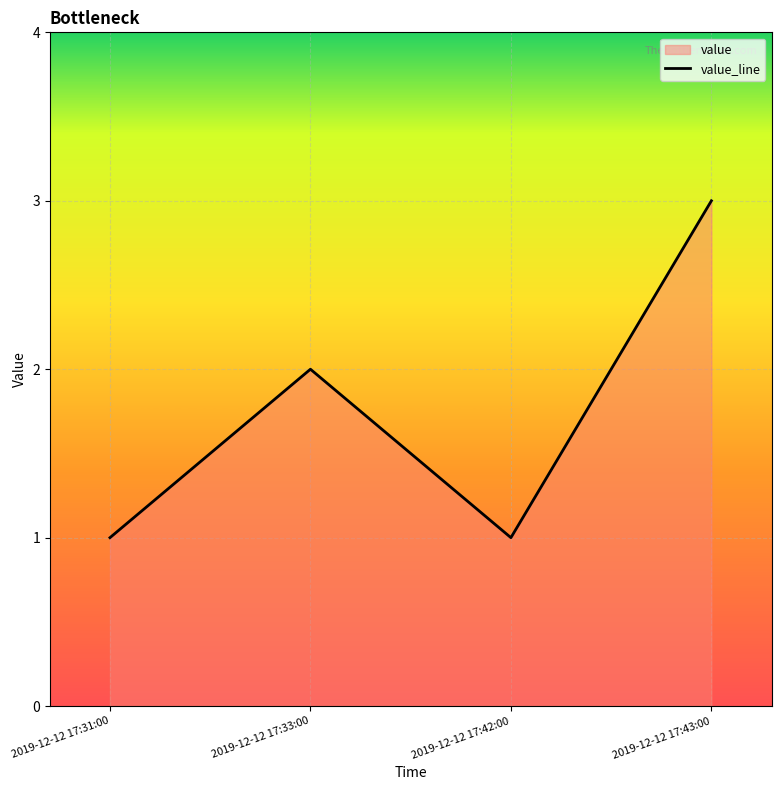

Which label corresponds to the largest value in the chart?

2019-12-12 17:43:00